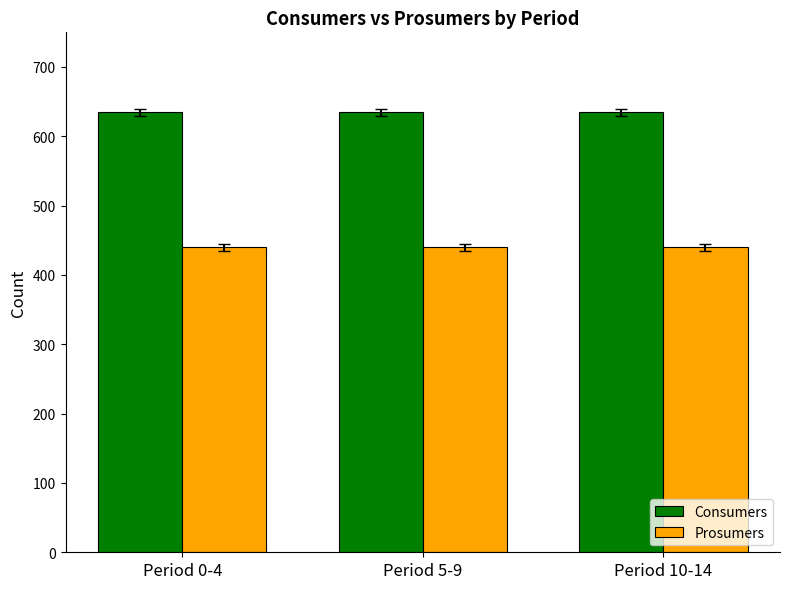

Is it true that Consumers equals 409 at Period 10-14?

False